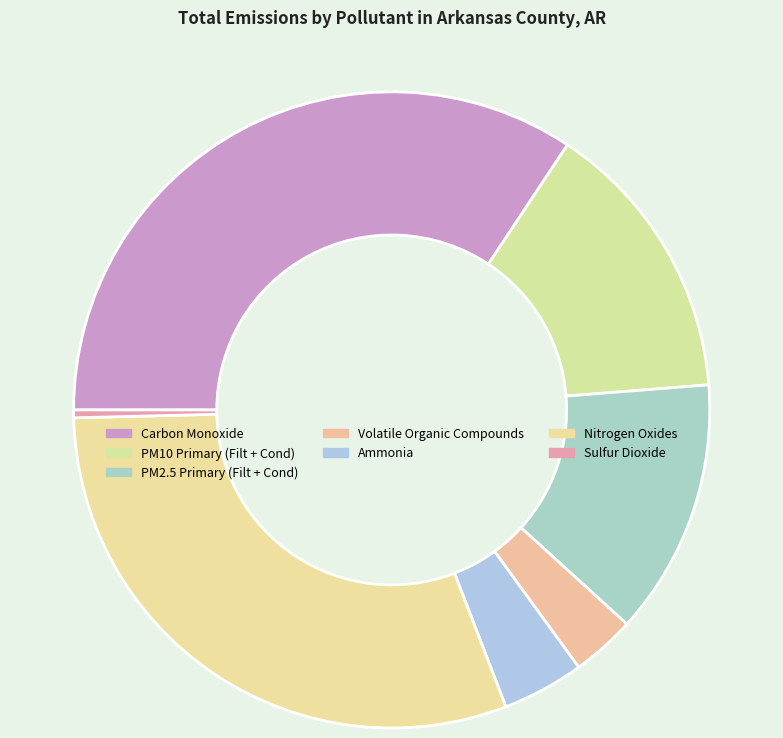

What is the smallest slice in the pie chart?

Sulfur Dioxide